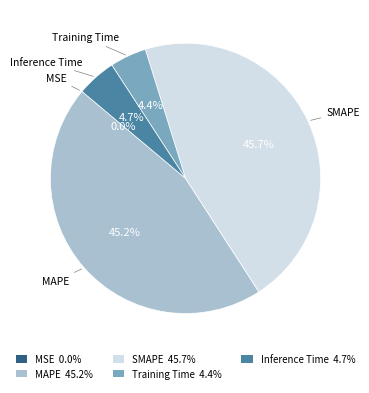

Is there any slice that represents more than half of the pie?

No